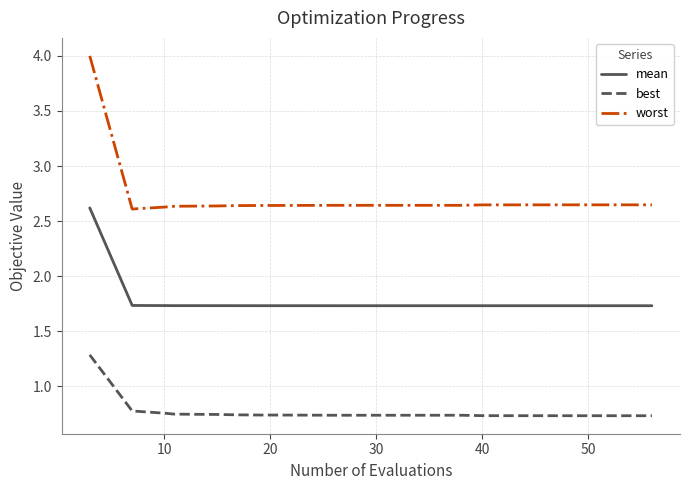

What is the difference between the maximum and minimum values in the best series?

0.6